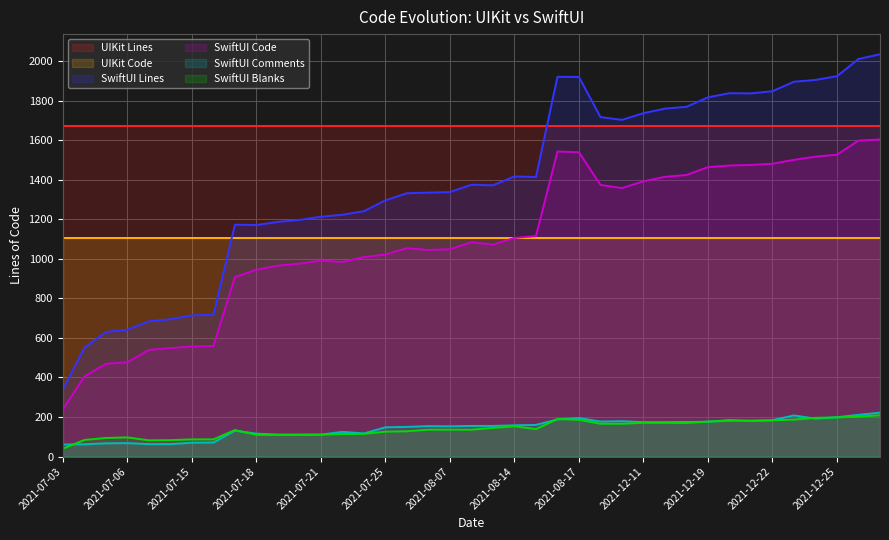

Where is the first local minimum for SwiftUI Lines?

2021-07-18